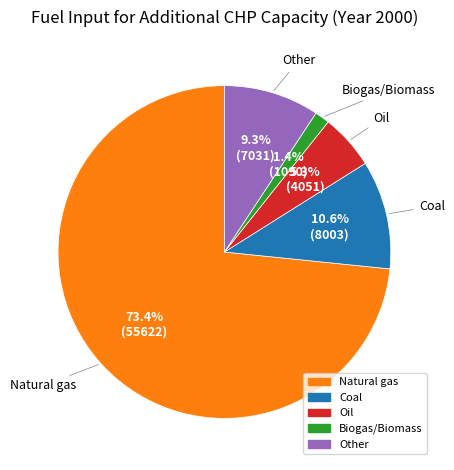

Which category has the smallest portion of the pie?

Biogas/Biomass